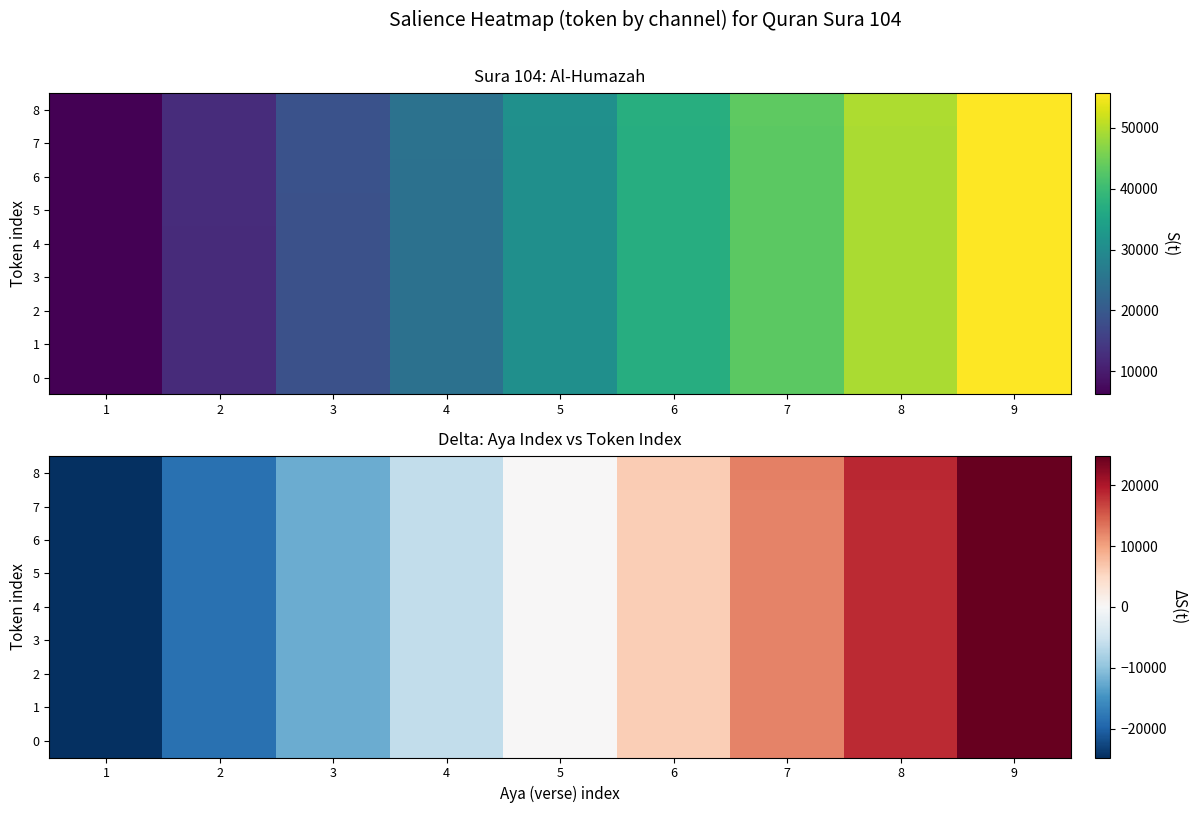

At how many categories does at least one series exceed -10291?

6